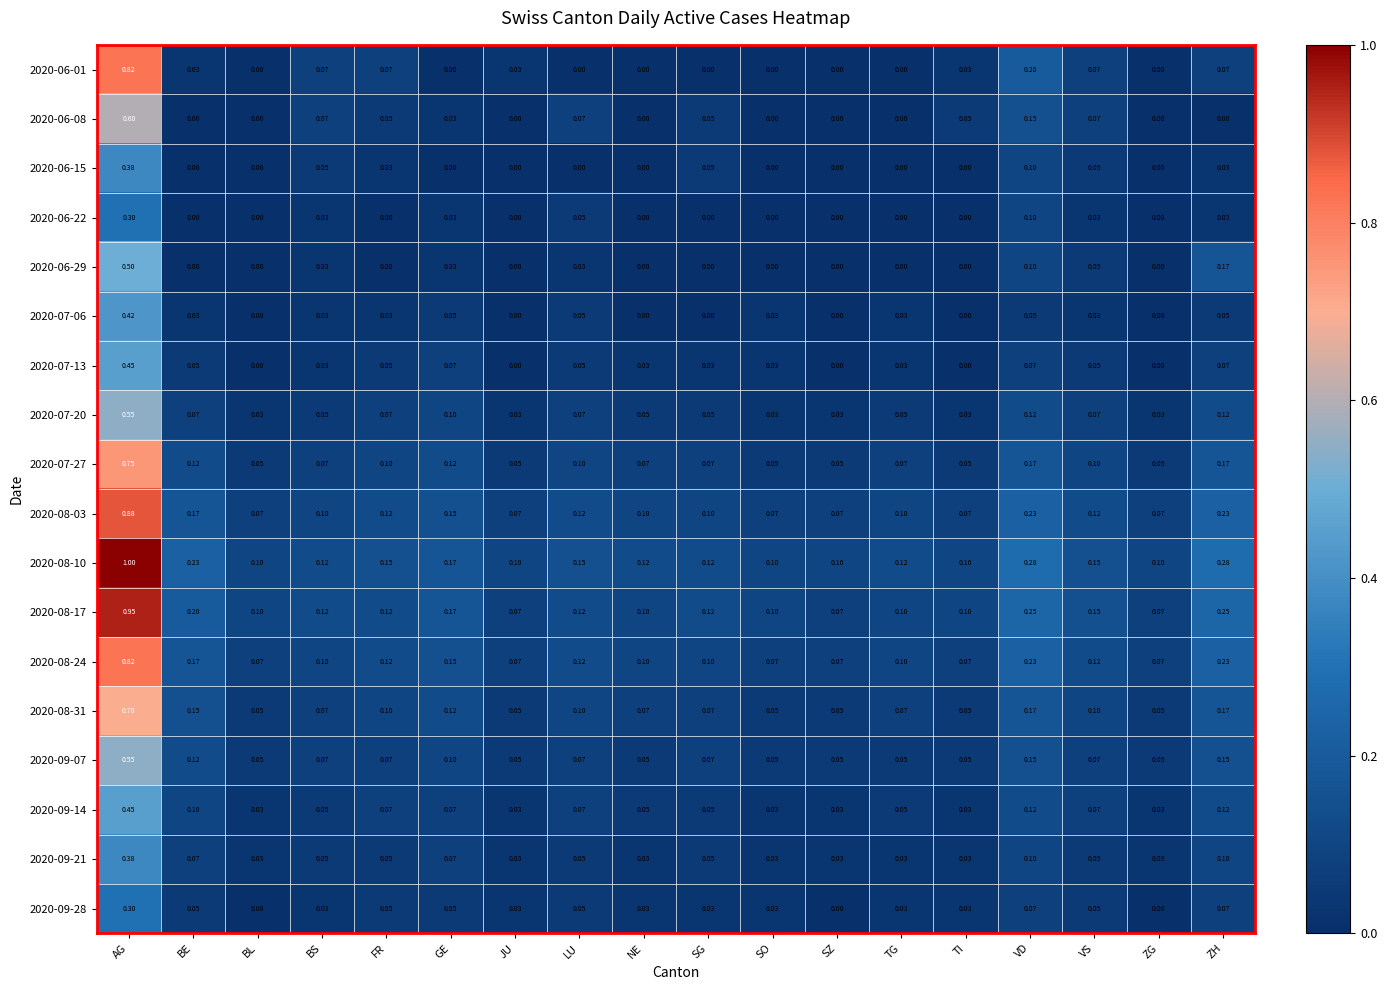

Which category has the highest value in the 2020-09-07 series?

AG